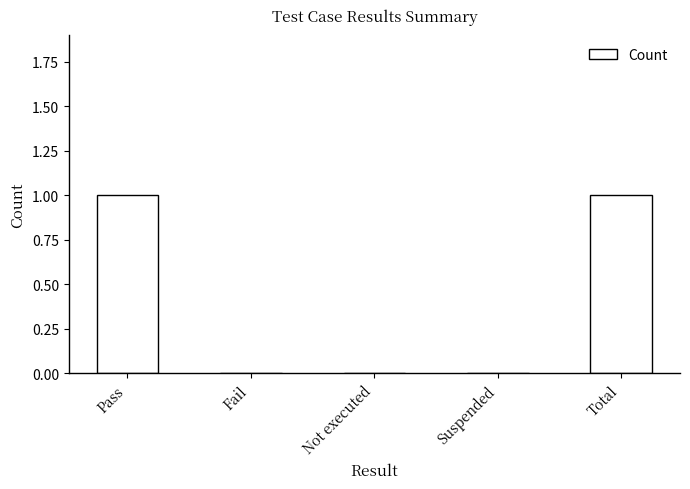

Is it true that the value at Not executed is 0?

True